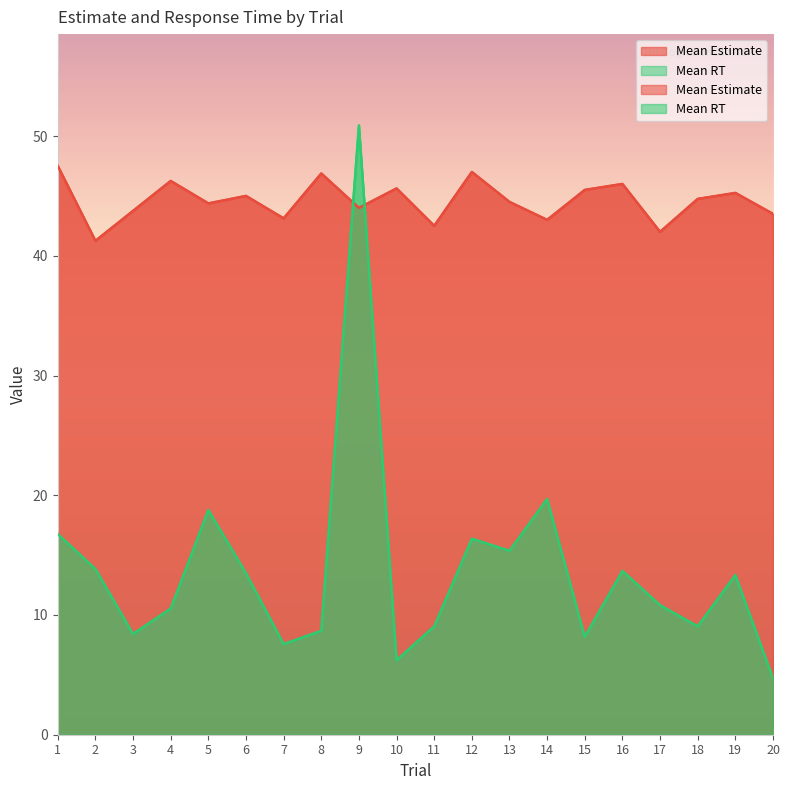

Reading left to right, transcribe all the data shown in this chart.

Mean Estimate: 1=47.5	2=41.2	3=43.8	4=46.2	5=44.4	6=45.0	7=43.1	8=46.9	9=44.0	10=45.6	11=42.5	12=47.0	13=44.5	14=43.0	15=45.5	16=46.0	17=42.0	18=44.8	19=45.2	20=43.5
Mean RT: 1=16.8	2=13.8	3=8.4	4=10.5	5=18.8	6=13.5	7=7.6	8=8.7	9=50.9	10=6.2	11=9.1	12=16.4	13=15.4	14=19.7	15=8.2	16=13.7	17=10.8	18=9.1	19=13.3	20=4.7